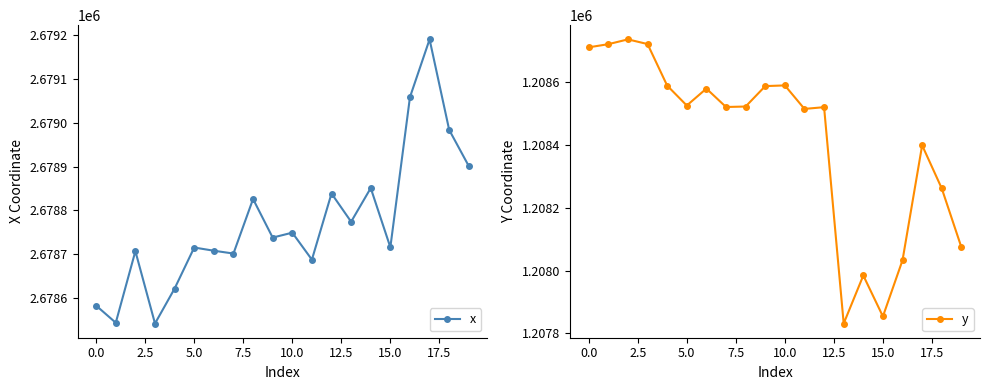

What is the highest value of the x series?

2679191.0